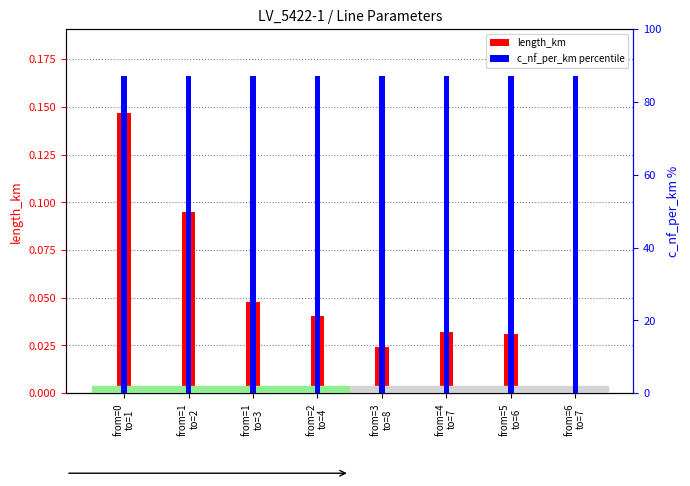

What is the sum of all c_nf_per_km percentile values?

696.0